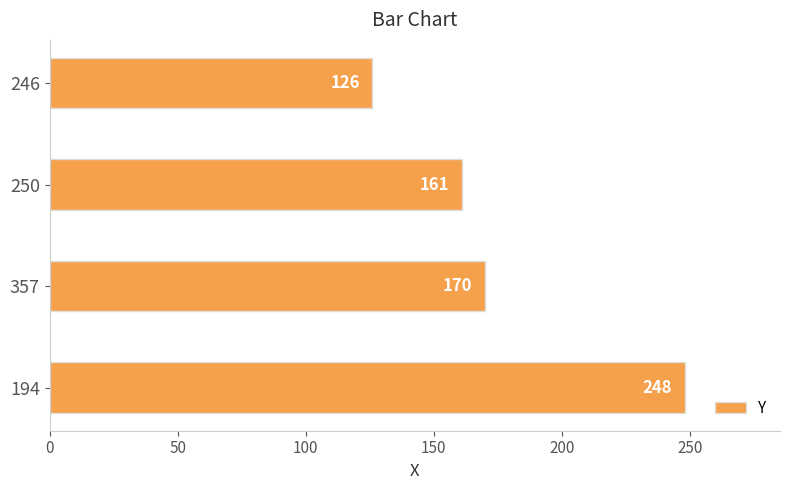

What is the sum of the values at 246 and 250?

287